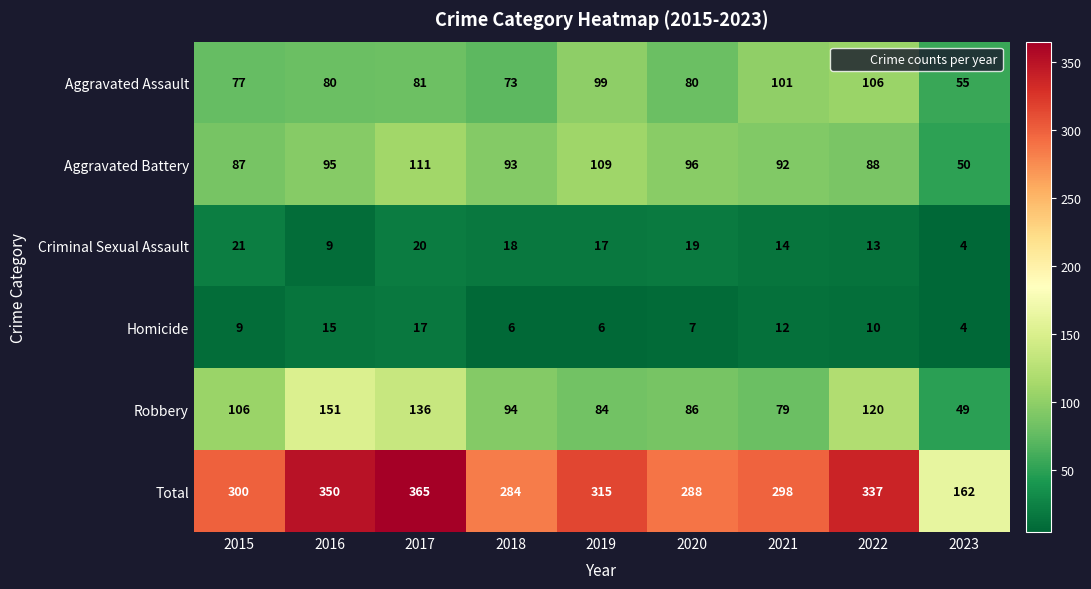

Between 2015 and 2022, which series saw the biggest shift?

Total